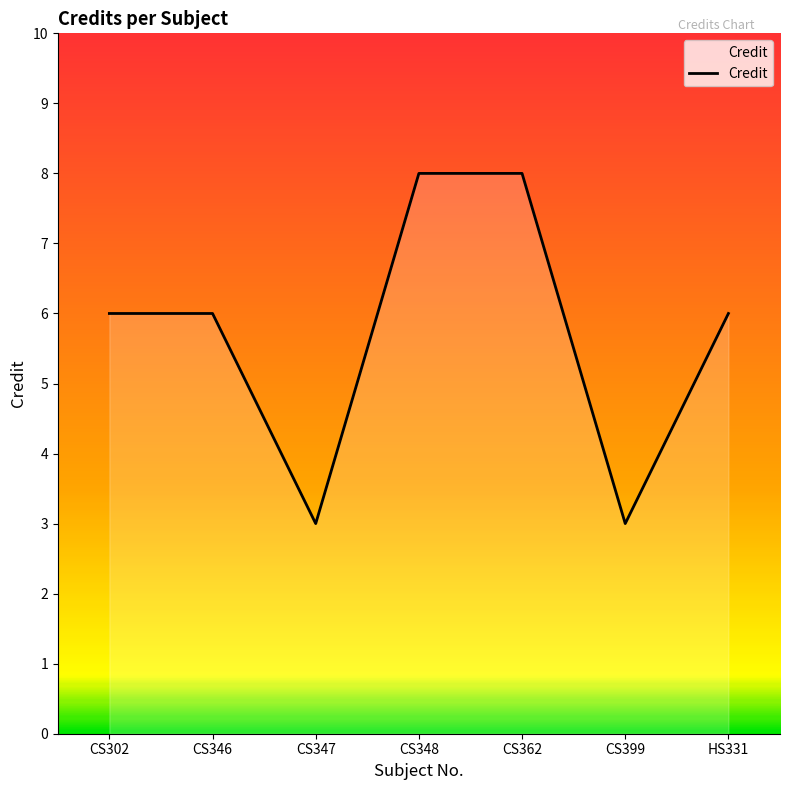

The chart shows a value of 6 at CS302. True or false?

True